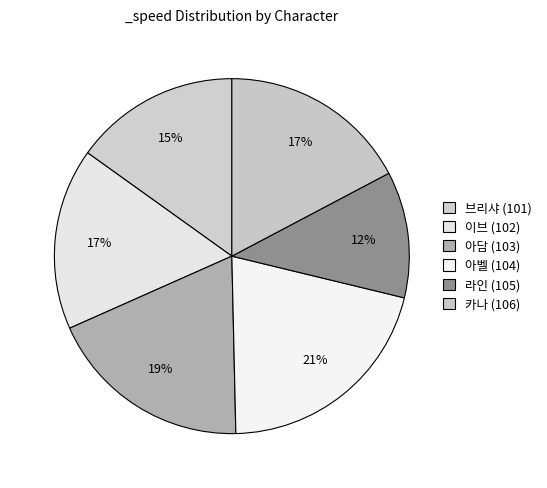

How many segments does this pie chart have?

6